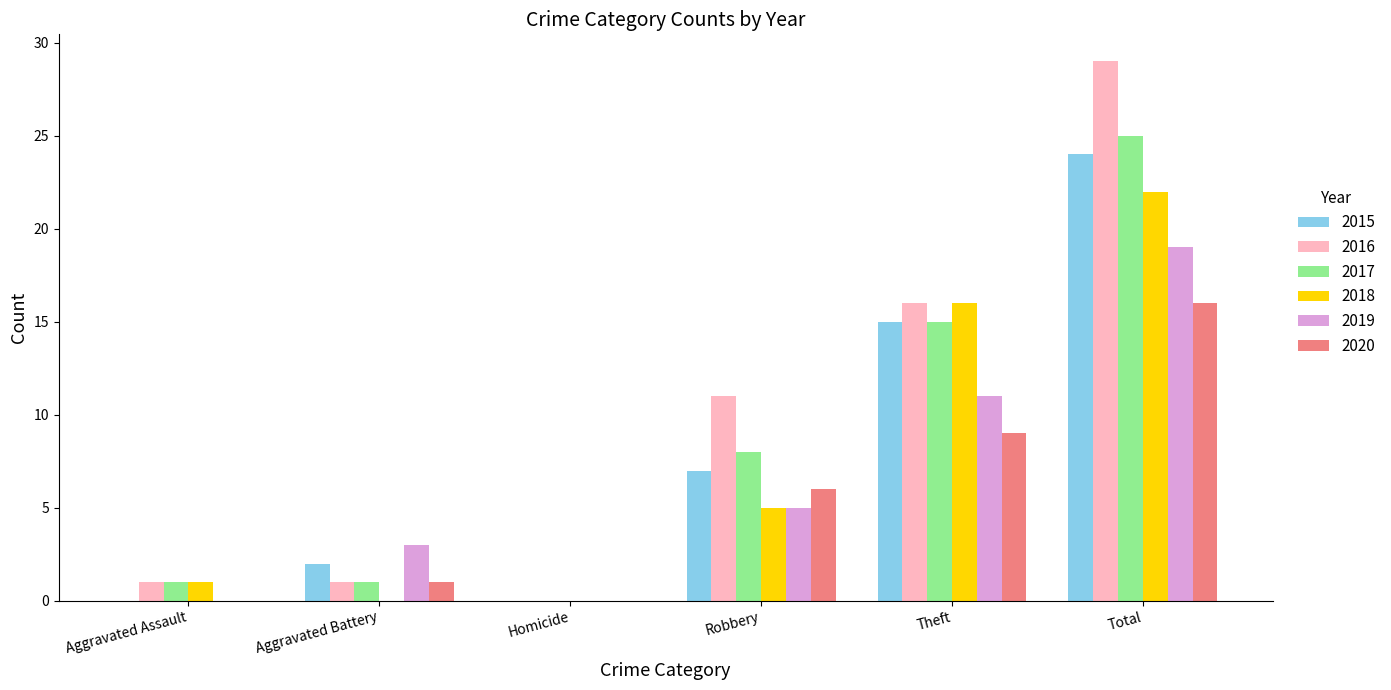

Reading left to right, what are all the values shown in this chart?

2015: 0	2	0	7	15	24
2016: 1	1	0	11	16	29
2017: 1	1	0	8	15	25
2018: 1	0	0	5	16	22
2019: 0	3	0	5	11	19
2020: 0	1	0	6	9	16